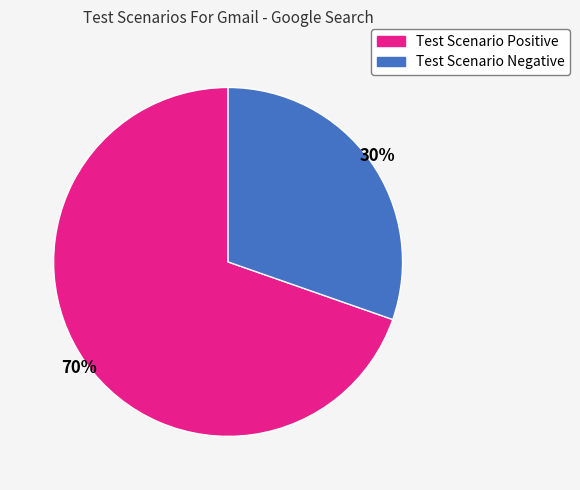

Count the number of slices in the pie.

2